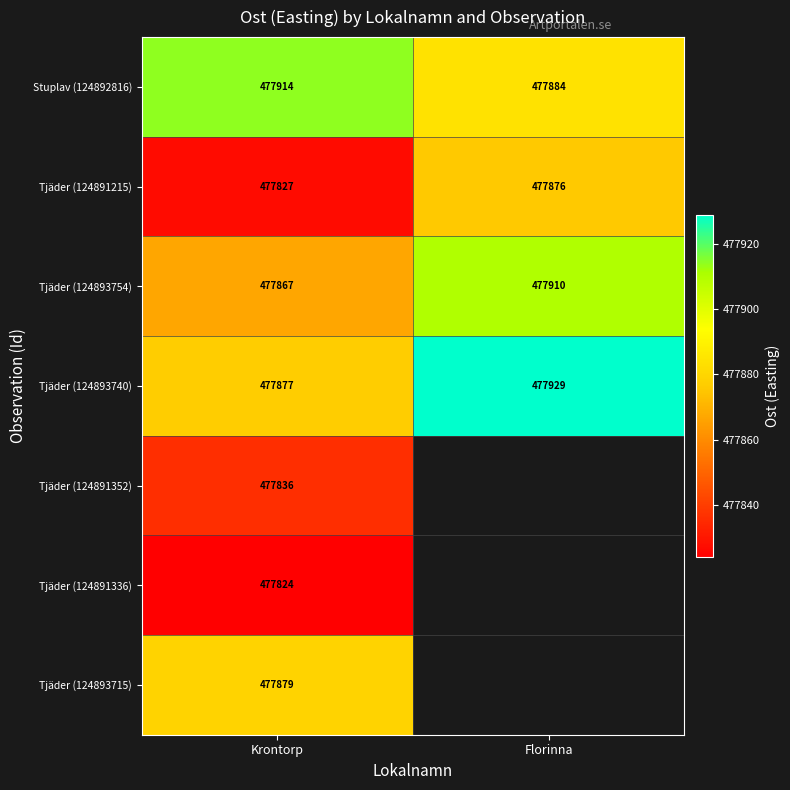

At which category does the chart reach its peak across all series?

Florinna